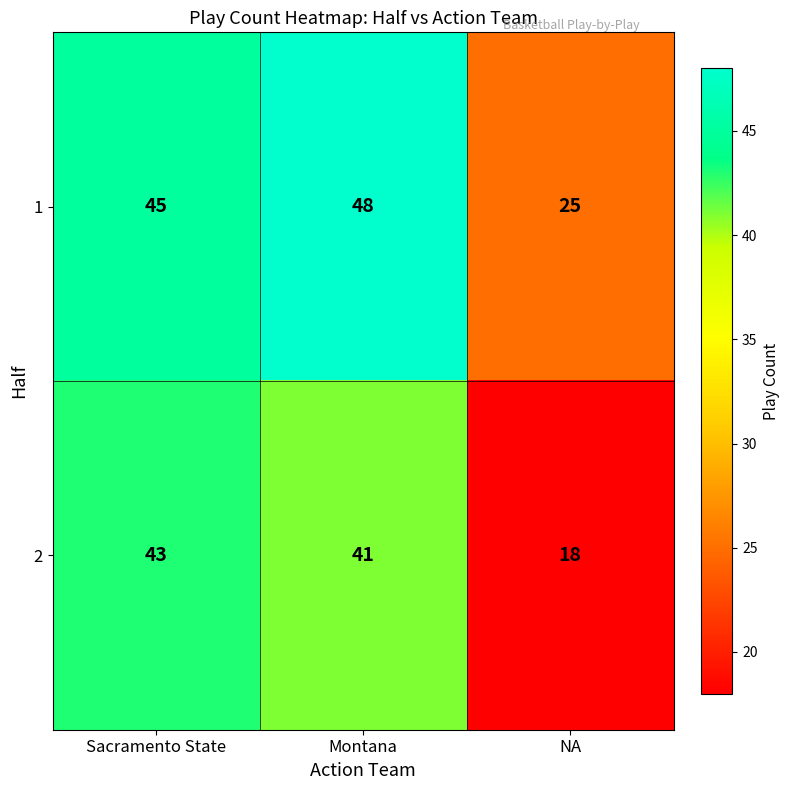

How many series are shown in this chart?

2